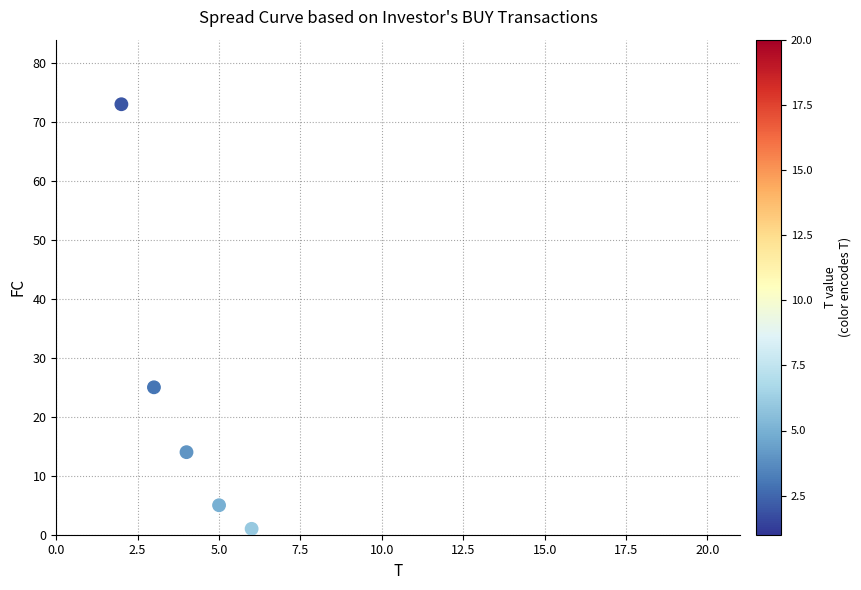

What Y value in the scatter plot is closest to 37?

25